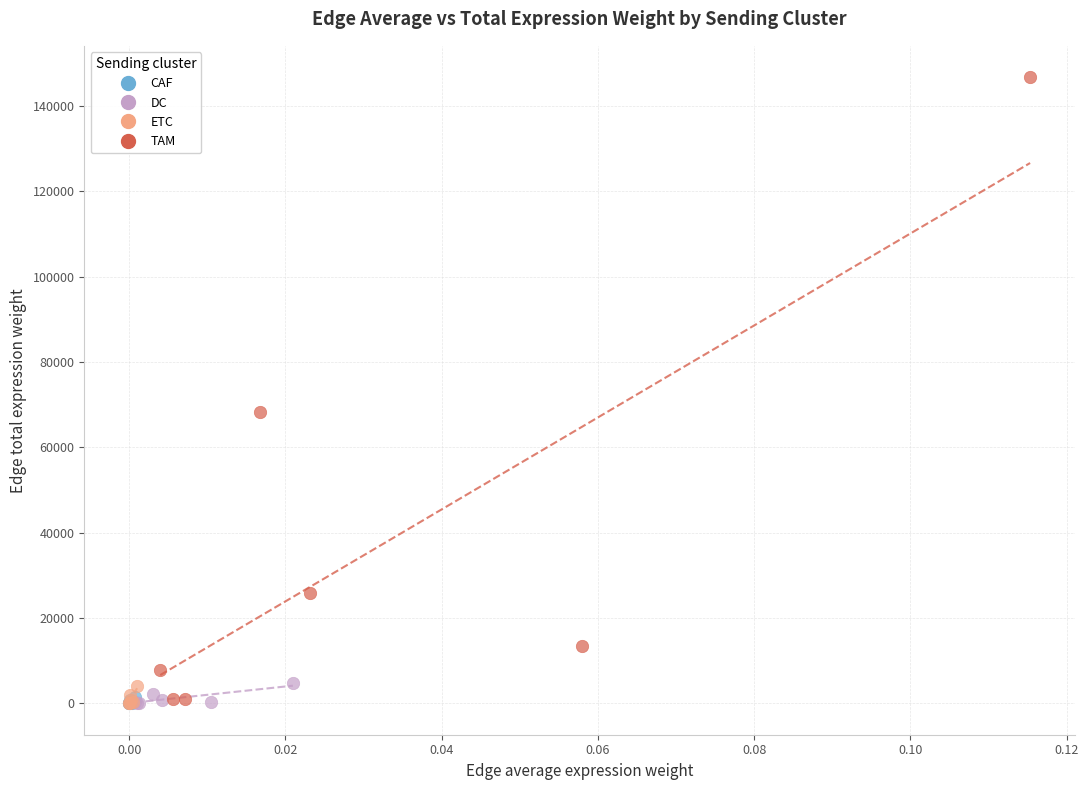

Which series has the widest spread of Y values?

TAM